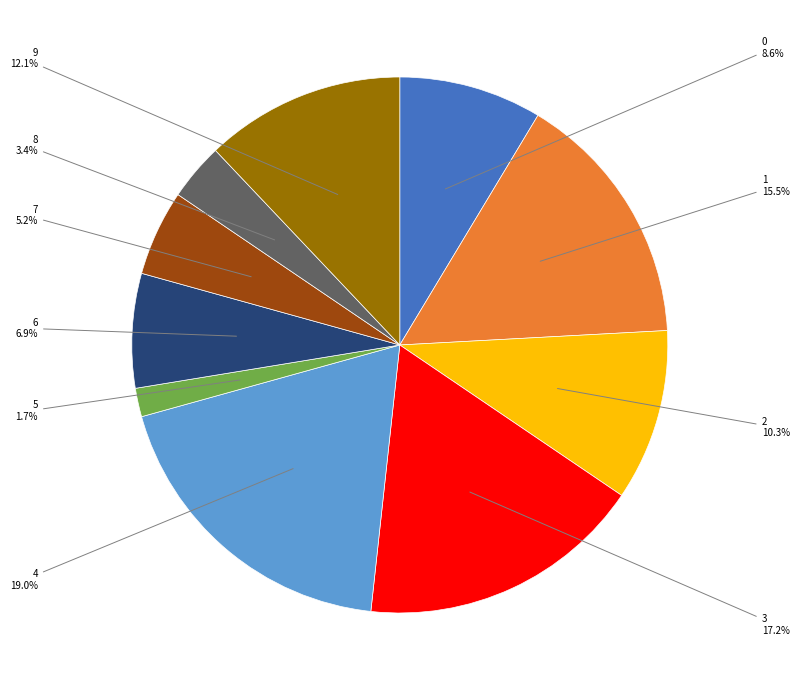

Rank the categories by value from lowest to highest.

5, 8, 7, 6, 0, 2, 9, 1, 3, 4